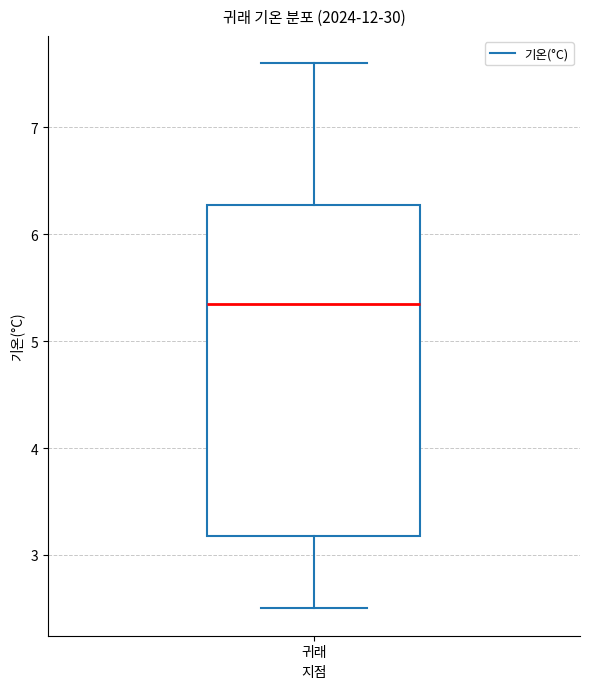

Transcribe this box plot: give where the median line is, the range the box spans, and where the two whiskers end, as read against the y-axis. The values are not printed on the chart, so give them approximately, as read against the axis.

median 5.4, box 3.2 to 6.3, whiskers 2.5 to 7.6